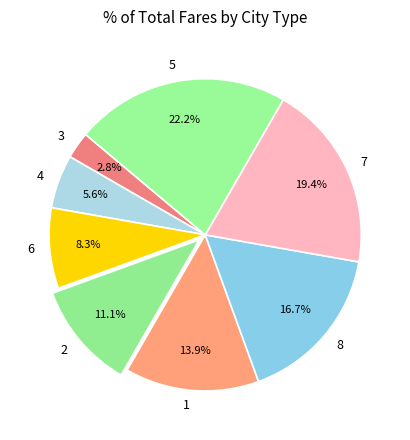

Approximately how many times larger is the value at 5 compared to 1?

1.6